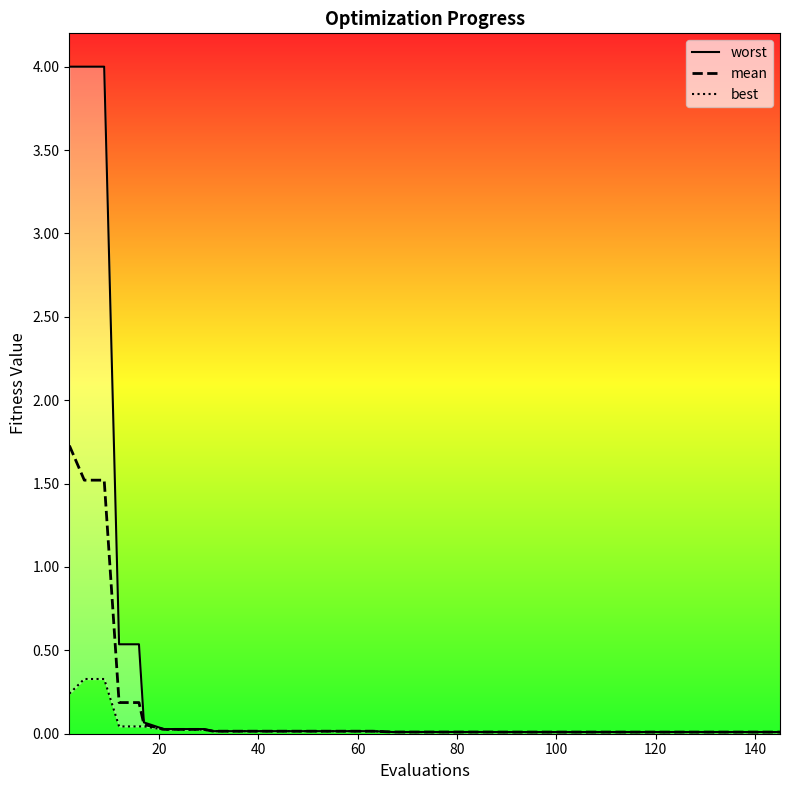

How many series are shown in this chart?

3